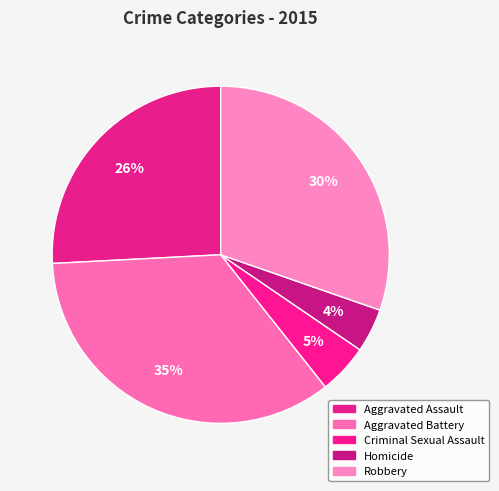

Count the number of slices in the pie.

5